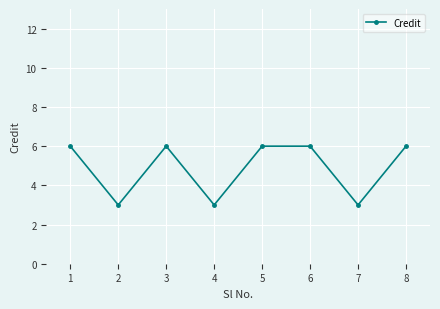

Does the chart display data point markers on the line(s)?

Yes